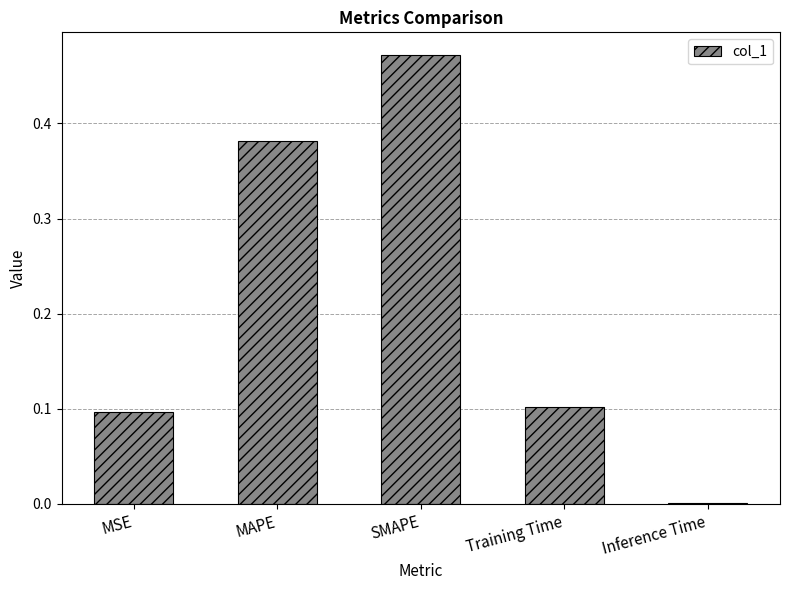

The value at SMAPE is 0.8. True or false?

False